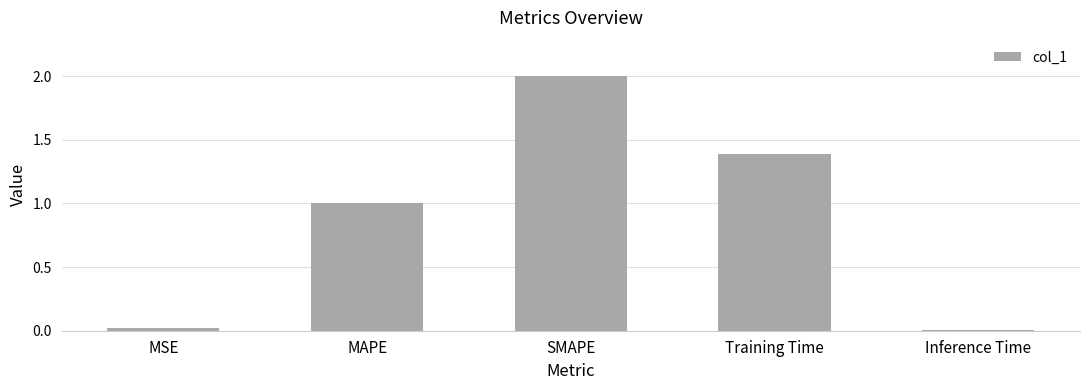

True or false: the data shows 2.0 at SMAPE.

True